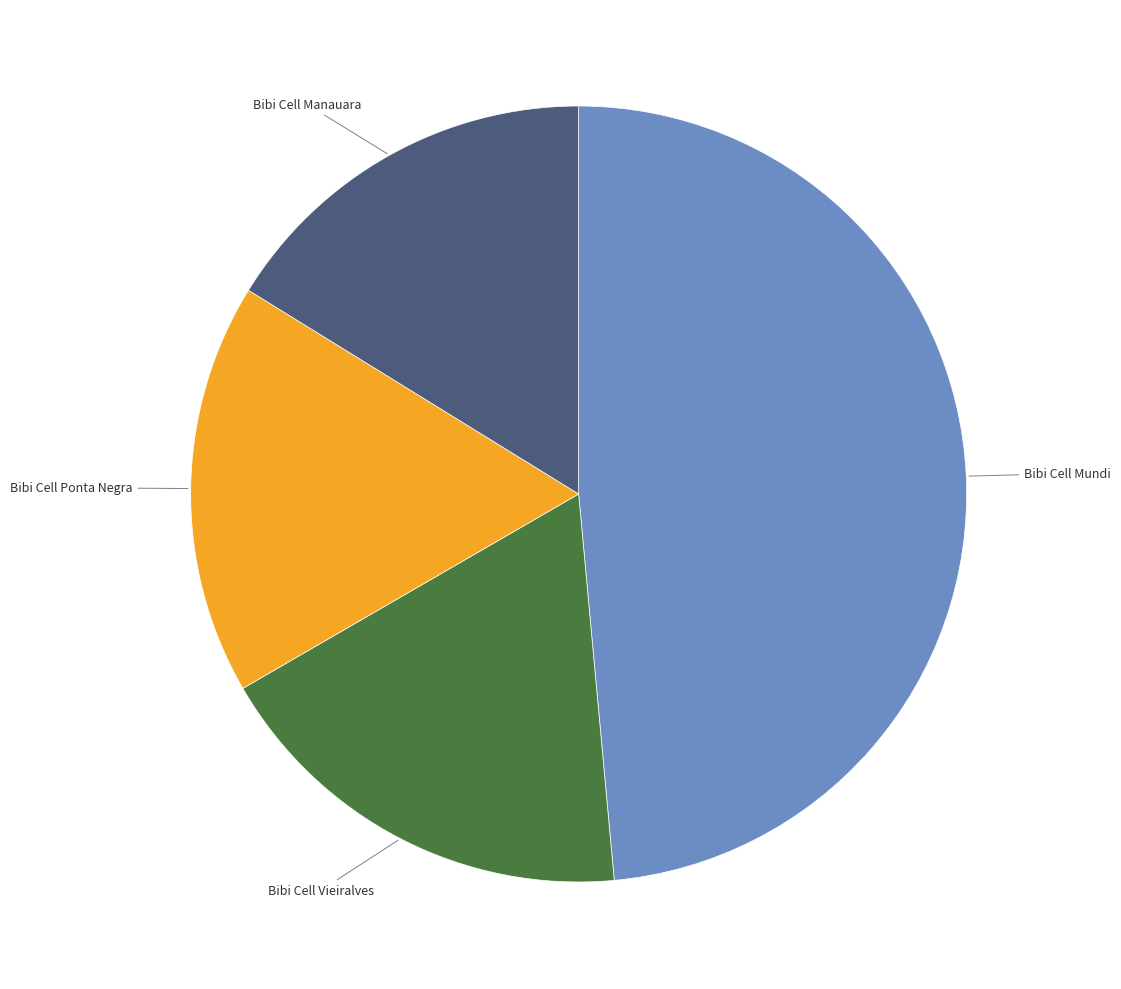

Which slice is the smallest?

Bibi Cell Manauara